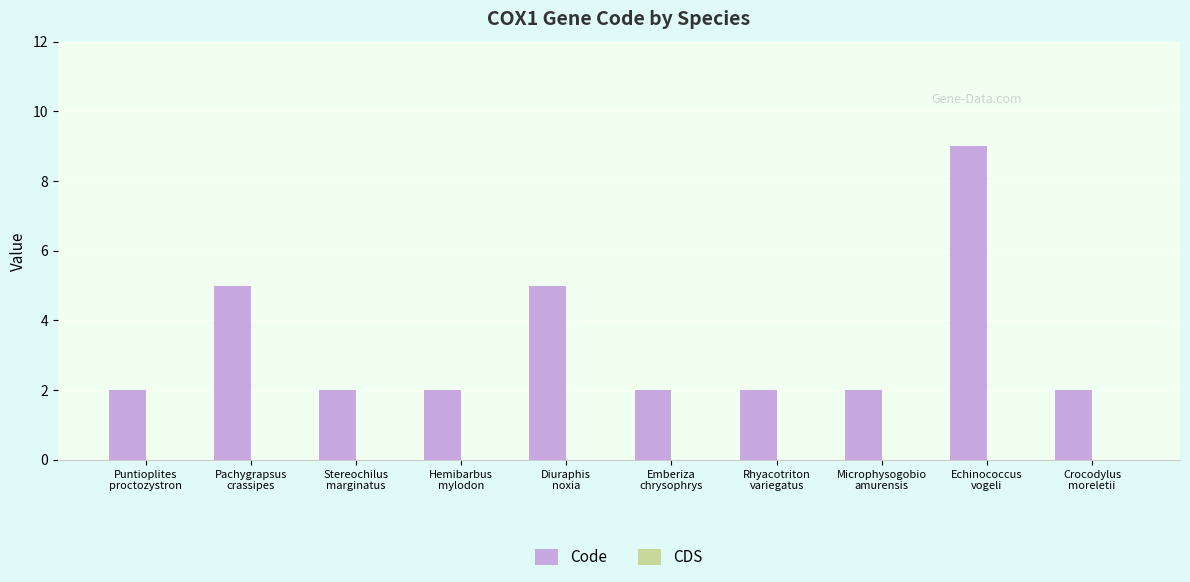

What is the difference between the maximum and second lowest values?

7